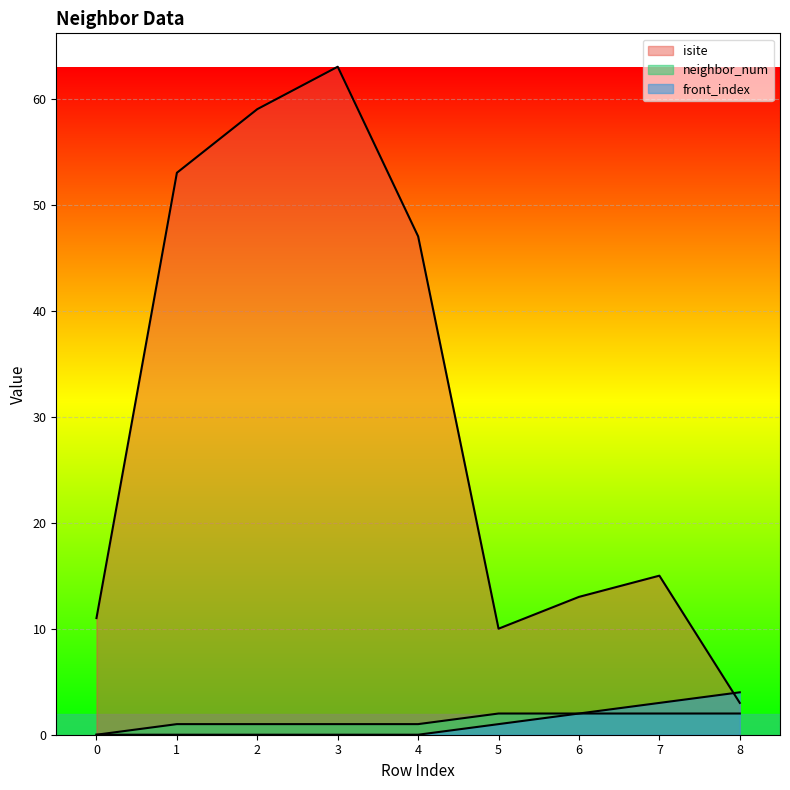

Reading left to right, transcribe all the data shown in this chart.

isite: 11	53	59	63	47	10	13	15	3
neighbor_num: 0	1	1	1	1	2	2	2	2
front_index: 0	0	0	0	0	1	2	3	4